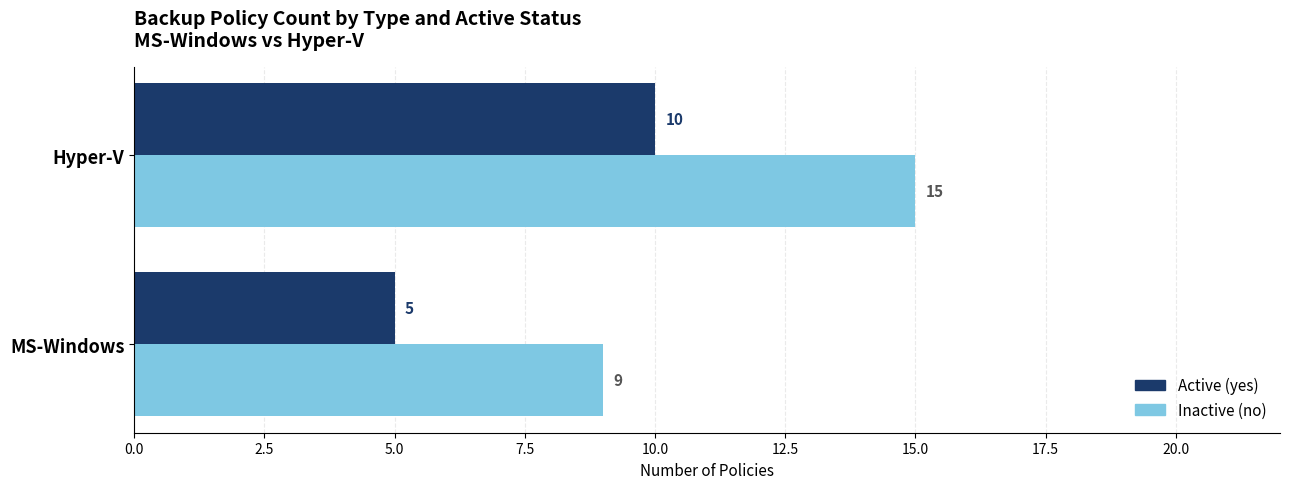

True or false: Inactive (no) has a value of 9 at MS-Windows.

True